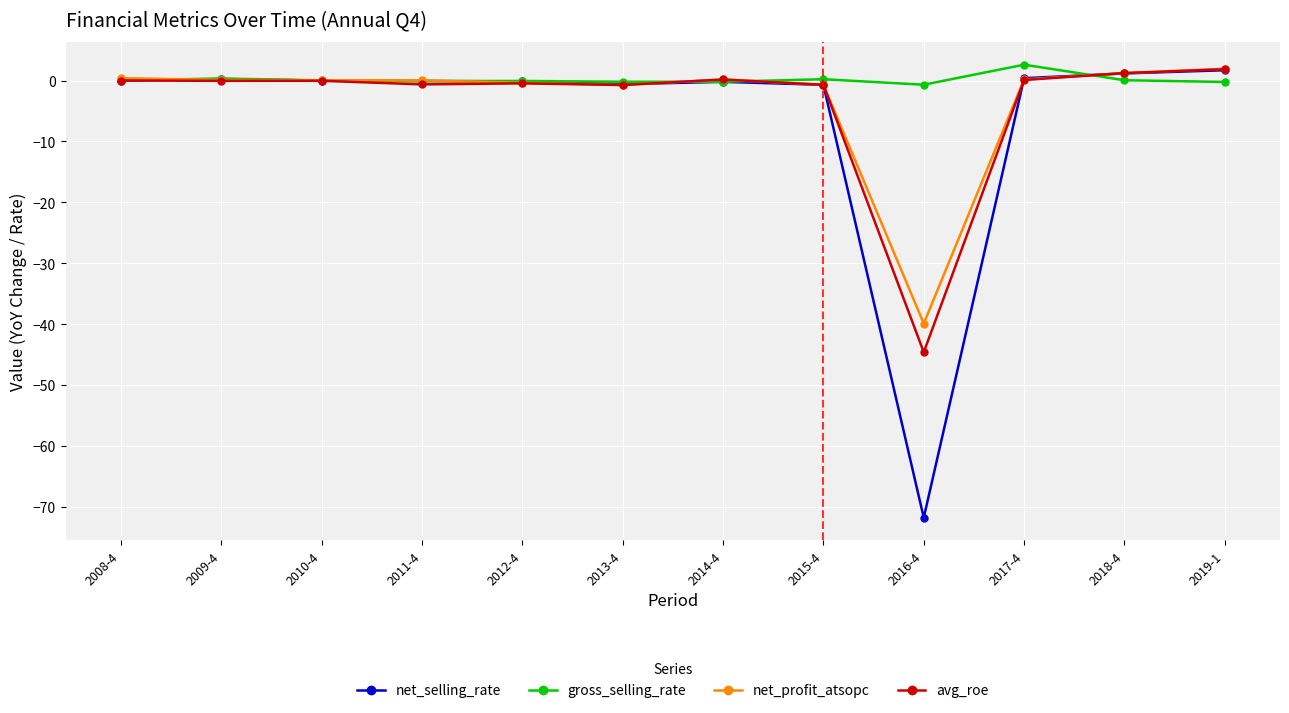

Which series has the widest spread of values?

net_selling_rate